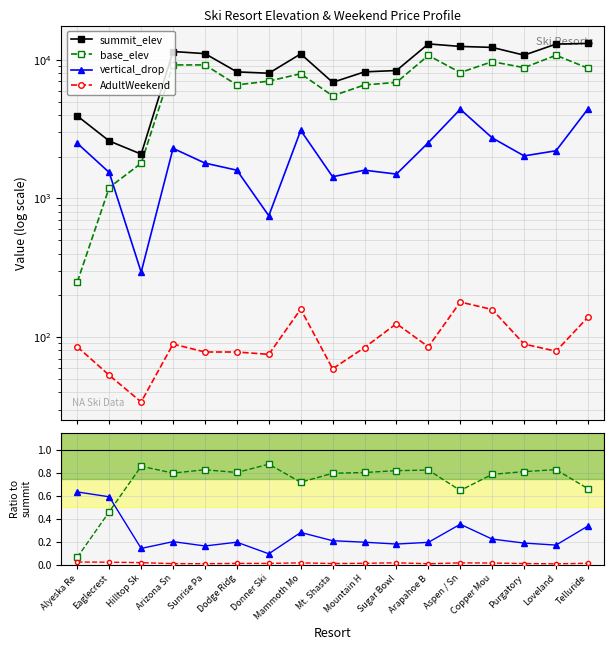

What are all the series names shown in the legend?

summit_elev, base_elev, vertical_drop, AdultWeekend